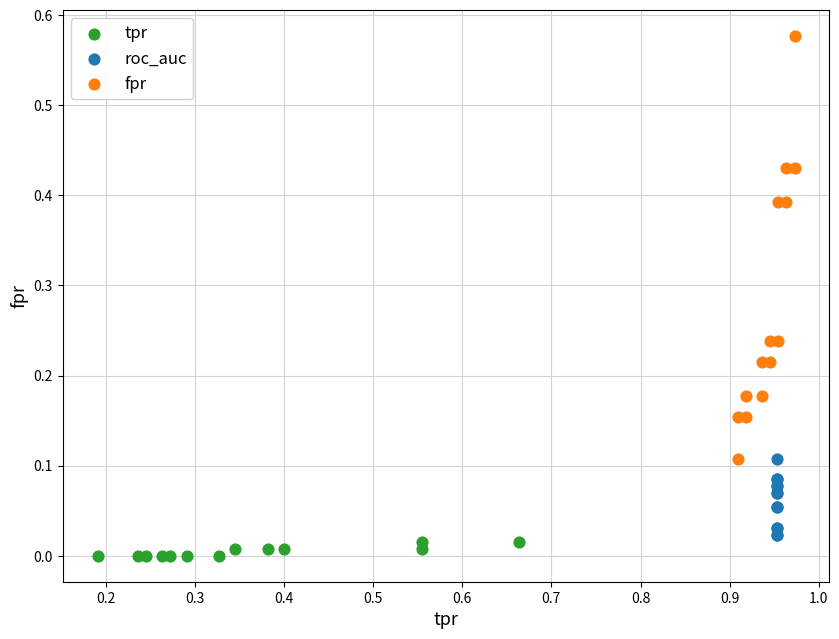

Which series has the largest Y range (max minus min)?

fpr